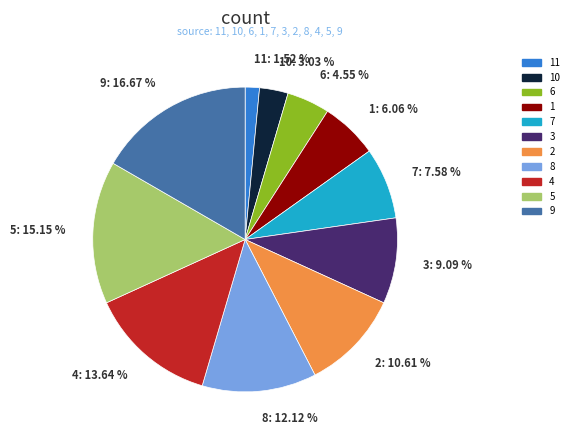

Is the sum of 11: 1.52 % and 7: 7.58 % greater than half?

No